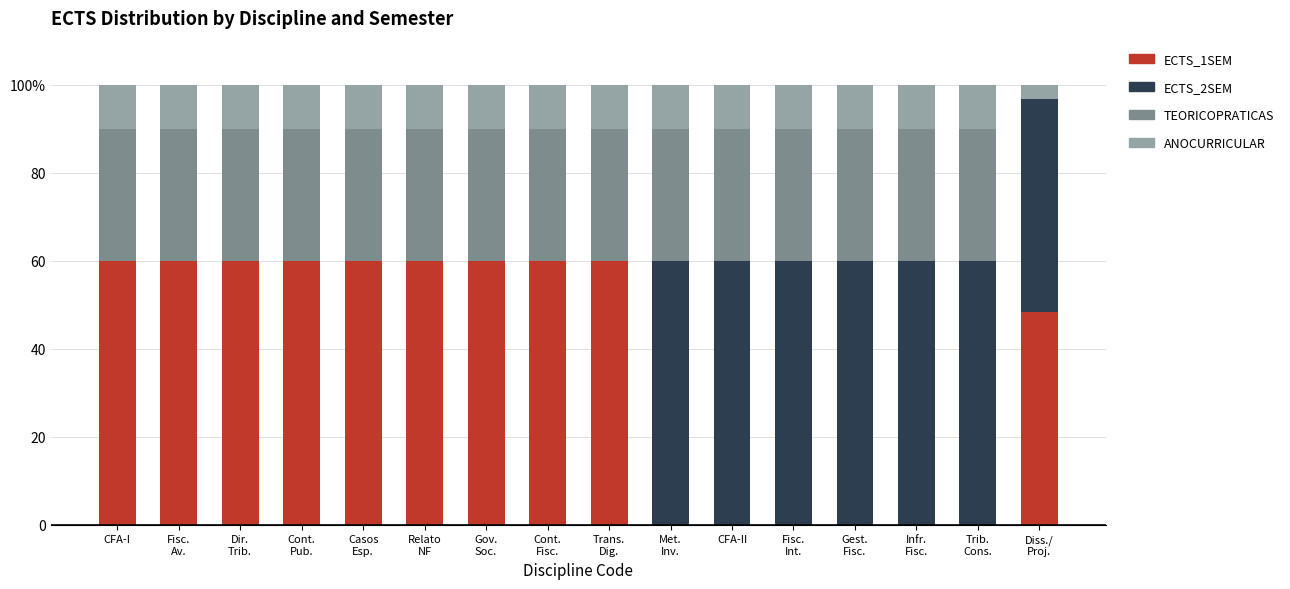

Are the bars grouped side by side (vs. stacked)?

No